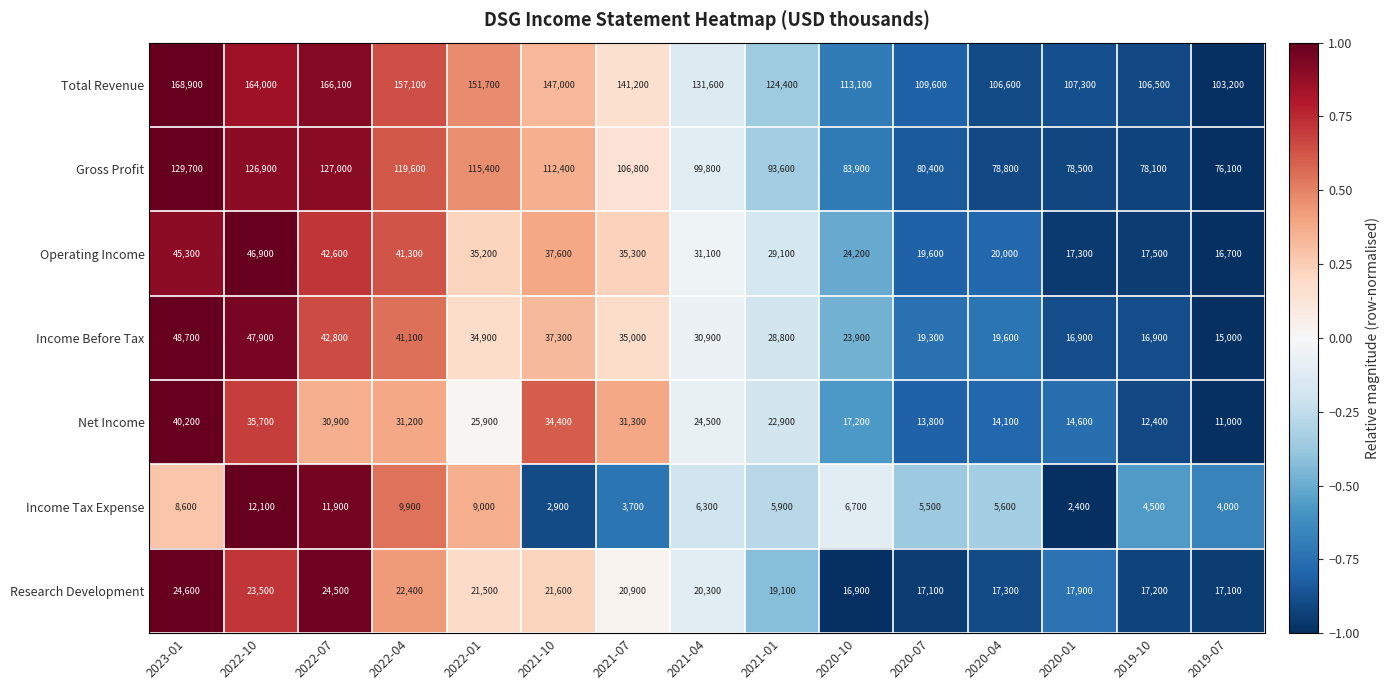

Which category has the lowest value in the Operating Income series?

2019-07